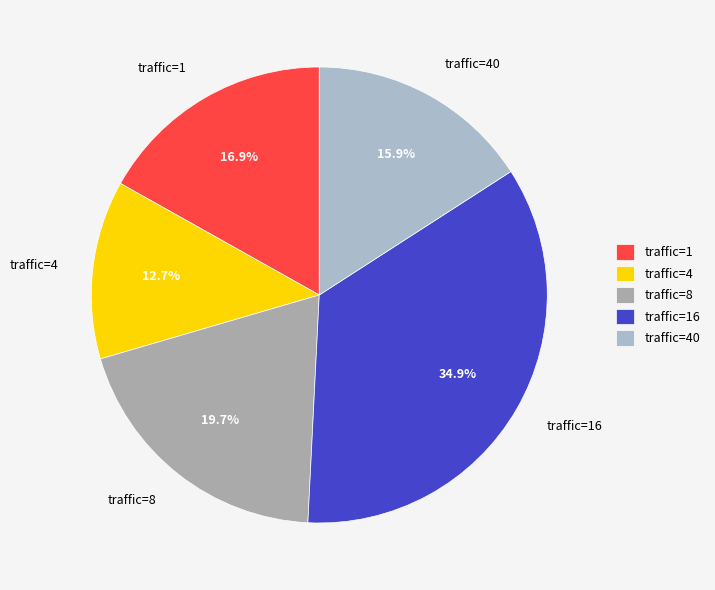

Does any single category account for the majority?

No